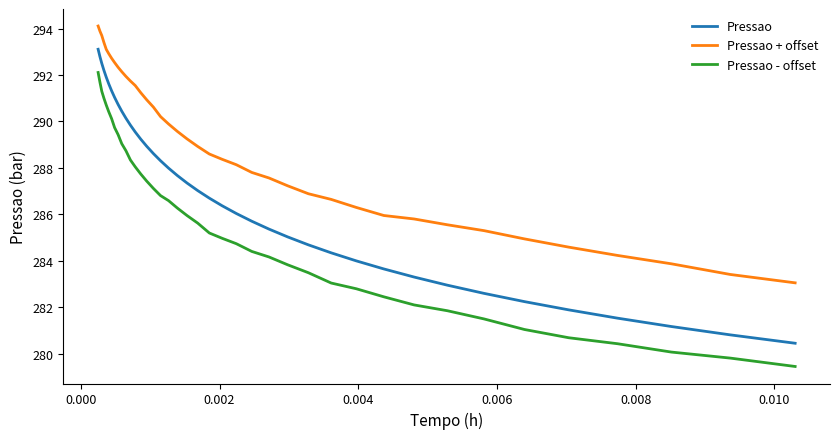

Which series has the largest total across all categories?

Pressao + offset